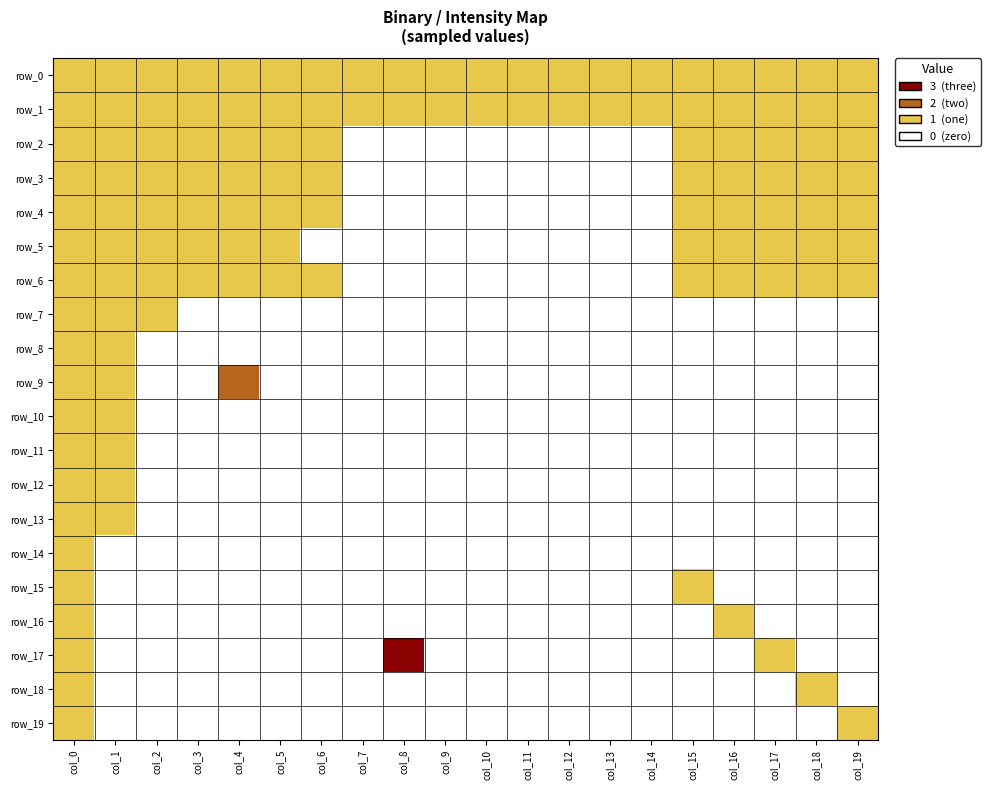

Reading left to right, list all the values displayed in this chart.

row_0: col_0=1	col_1=1	col_2=1	col_3=1	col_4=1	col_5=1	col_6=1	col_7=1	col_8=1	col_9=1	col_10=1	col_11=1	col_12=1	col_13=1	col_14=1	col_15=1	col_16=1	col_17=1	col_18=1	col_19=1
row_1: col_0=1	col_1=1	col_2=1	col_3=1	col_4=1	col_5=1	col_6=1	col_7=1	col_8=1	col_9=1	col_10=1	col_11=1	col_12=1	col_13=1	col_14=1	col_15=1	col_16=1	col_17=1	col_18=1	col_19=1
row_2: col_0=1	col_1=1	col_2=1	col_3=1	col_4=1	col_5=1	col_6=1	col_7=0	col_8=0	col_9=0	col_10=0	col_11=0	col_12=0	col_13=0	col_14=0	col_15=1	col_16=1	col_17=1	col_18=1	col_19=1
row_3: col_0=1	col_1=1	col_2=1	col_3=1	col_4=1	col_5=1	col_6=1	col_7=0	col_8=0	col_9=0	col_10=0	col_11=0	col_12=0	col_13=0	col_14=0	col_15=1	col_16=1	col_17=1	col_18=1	col_19=1
row_4: col_0=1	col_1=1	col_2=1	col_3=1	col_4=1	col_5=1	col_6=1	col_7=0	col_8=0	col_9=0	col_10=0	col_11=0	col_12=0	col_13=0	col_14=0	col_15=1	col_16=1	col_17=1	col_18=1	col_19=1
row_5: col_0=1	col_1=1	col_2=1	col_3=1	col_4=1	col_5=1	col_6=0	col_7=0	col_8=0	col_9=0	col_10=0	col_11=0	col_12=0	col_13=0	col_14=0	col_15=1	col_16=1	col_17=1	col_18=1	col_19=1
row_6: col_0=1	col_1=1	col_2=1	col_3=1	col_4=1	col_5=1	col_6=1	col_7=0	col_8=0	col_9=0	col_10=0	col_11=0	col_12=0	col_13=0	col_14=0	col_15=1	col_16=1	col_17=1	col_18=1	col_19=1
row_7: col_0=1	col_1=1	col_2=1	col_3=0	col_4=0	col_5=0	col_6=0	col_7=0	col_8=0	col_9=0	col_10=0	col_11=0	col_12=0	col_13=0	col_14=0	col_15=0	col_16=0	col_17=0	col_18=0	col_19=0
row_8: col_0=1	col_1=1	col_2=0	col_3=0	col_4=0	col_5=0	col_6=0	col_7=0	col_8=0	col_9=0	col_10=0	col_11=0	col_12=0	col_13=0	col_14=0	col_15=0	col_16=0	col_17=0	col_18=0	col_19=0
row_9: col_0=1	col_1=1	col_2=0	col_3=0	col_4=2	col_5=0	col_6=0	col_7=0	col_8=0	col_9=0	col_10=0	col_11=0	col_12=0	col_13=0	col_14=0	col_15=0	col_16=0	col_17=0	col_18=0	col_19=0
row_10: col_0=1	col_1=1	col_2=0	col_3=0	col_4=0	col_5=0	col_6=0	col_7=0	col_8=0	col_9=0	col_10=0	col_11=0	col_12=0	col_13=0	col_14=0	col_15=0	col_16=0	col_17=0	col_18=0	col_19=0
row_11: col_0=1	col_1=1	col_2=0	col_3=0	col_4=0	col_5=0	col_6=0	col_7=0	col_8=0	col_9=0	col_10=0	col_11=0	col_12=0	col_13=0	col_14=0	col_15=0	col_16=0	col_17=0	col_18=0	col_19=0
row_12: col_0=1	col_1=1	col_2=0	col_3=0	col_4=0	col_5=0	col_6=0	col_7=0	col_8=0	col_9=0	col_10=0	col_11=0	col_12=0	col_13=0	col_14=0	col_15=0	col_16=0	col_17=0	col_18=0	col_19=0
row_13: col_0=1	col_1=1	col_2=0	col_3=0	col_4=0	col_5=0	col_6=0	col_7=0	col_8=0	col_9=0	col_10=0	col_11=0	col_12=0	col_13=0	col_14=0	col_15=0	col_16=0	col_17=0	col_18=0	col_19=0
row_14: col_0=1	col_1=0	col_2=0	col_3=0	col_4=0	col_5=0	col_6=0	col_7=0	col_8=0	col_9=0	col_10=0	col_11=0	col_12=0	col_13=0	col_14=0	col_15=0	col_16=0	col_17=0	col_18=0	col_19=0
row_15: col_0=1	col_1=0	col_2=0	col_3=0	col_4=0	col_5=0	col_6=0	col_7=0	col_8=0	col_9=0	col_10=0	col_11=0	col_12=0	col_13=0	col_14=0	col_15=1	col_16=0	col_17=0	col_18=0	col_19=0
row_16: col_0=1	col_1=0	col_2=0	col_3=0	col_4=0	col_5=0	col_6=0	col_7=0	col_8=0	col_9=0	col_10=0	col_11=0	col_12=0	col_13=0	col_14=0	col_15=0	col_16=1	col_17=0	col_18=0	col_19=0
row_17: col_0=1	col_1=0	col_2=0	col_3=0	col_4=0	col_5=0	col_6=0	col_7=0	col_8=3	col_9=0	col_10=0	col_11=0	col_12=0	col_13=0	col_14=0	col_15=0	col_16=0	col_17=1	col_18=0	col_19=0
row_18: col_0=1	col_1=0	col_2=0	col_3=0	col_4=0	col_5=0	col_6=0	col_7=0	col_8=0	col_9=0	col_10=0	col_11=0	col_12=0	col_13=0	col_14=0	col_15=0	col_16=0	col_17=0	col_18=1	col_19=0
row_19: col_0=1	col_1=0	col_2=0	col_3=0	col_4=0	col_5=0	col_6=0	col_7=0	col_8=0	col_9=0	col_10=0	col_11=0	col_12=0	col_13=0	col_14=0	col_15=0	col_16=0	col_17=0	col_18=0	col_19=1